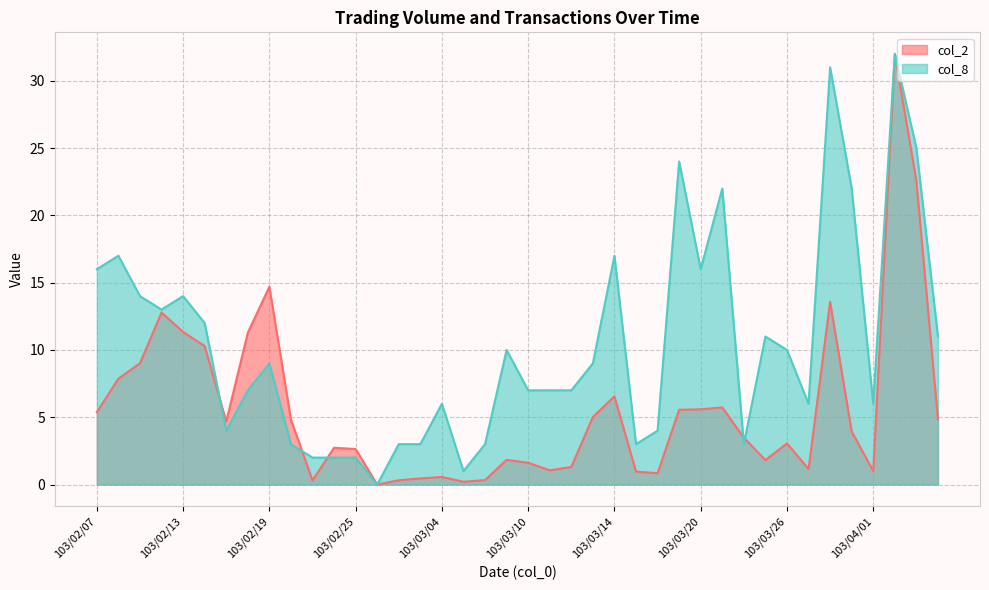

True or false: col_8 has a value of 11.0 at 103/04/07.

True